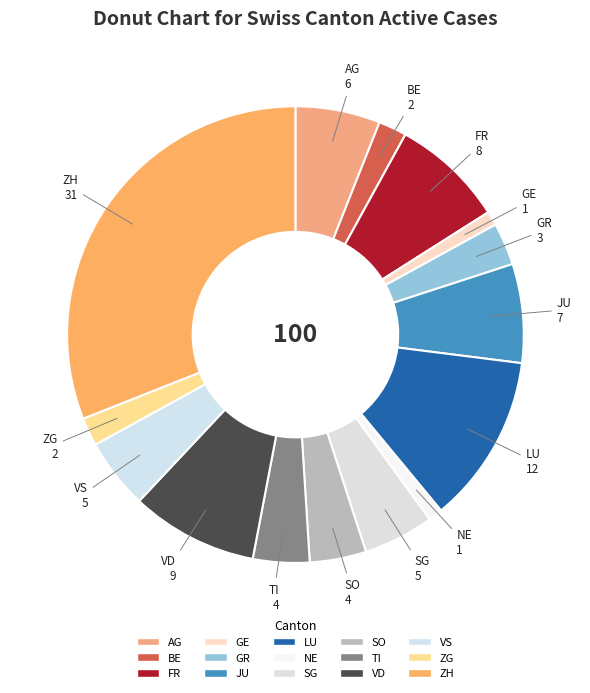

What is the ratio of the value at FR to the value at SG?

1.6